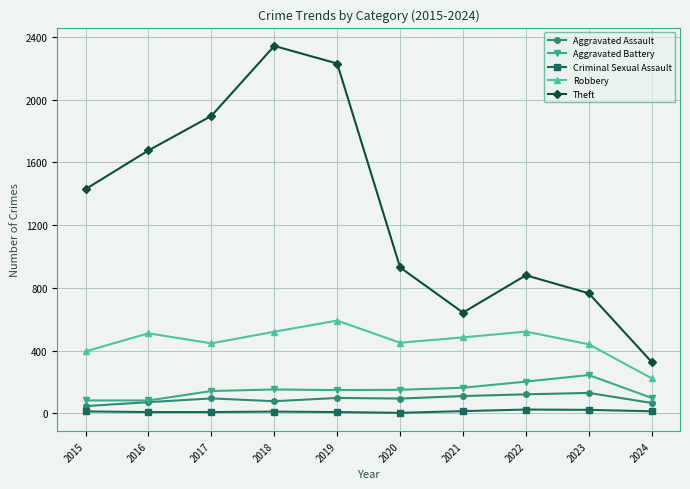

True or false: Robbery and Theft intersect in this chart.

False